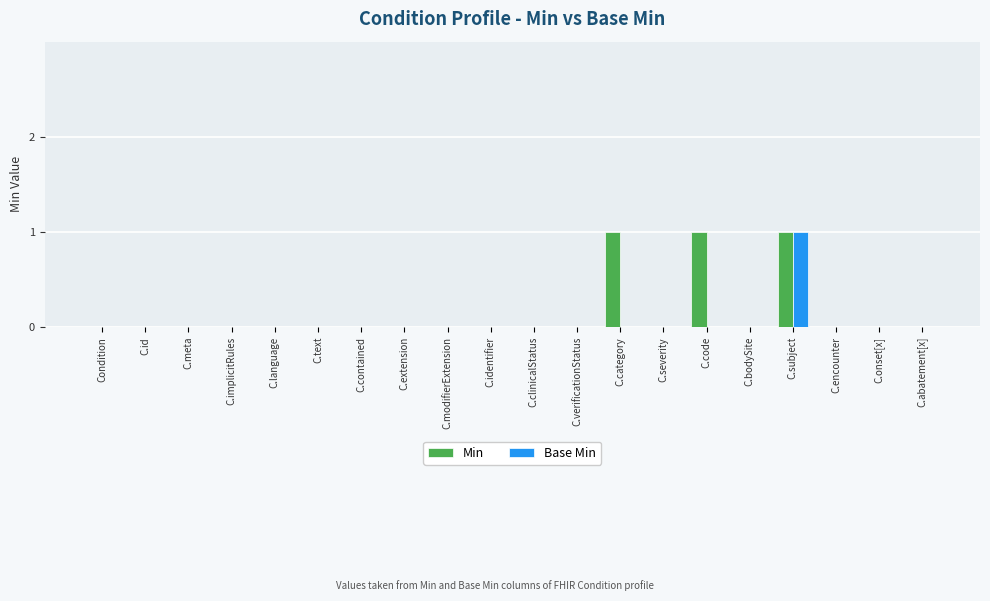

Is it true that Base Min equals 0 at C.onset[x]?

True